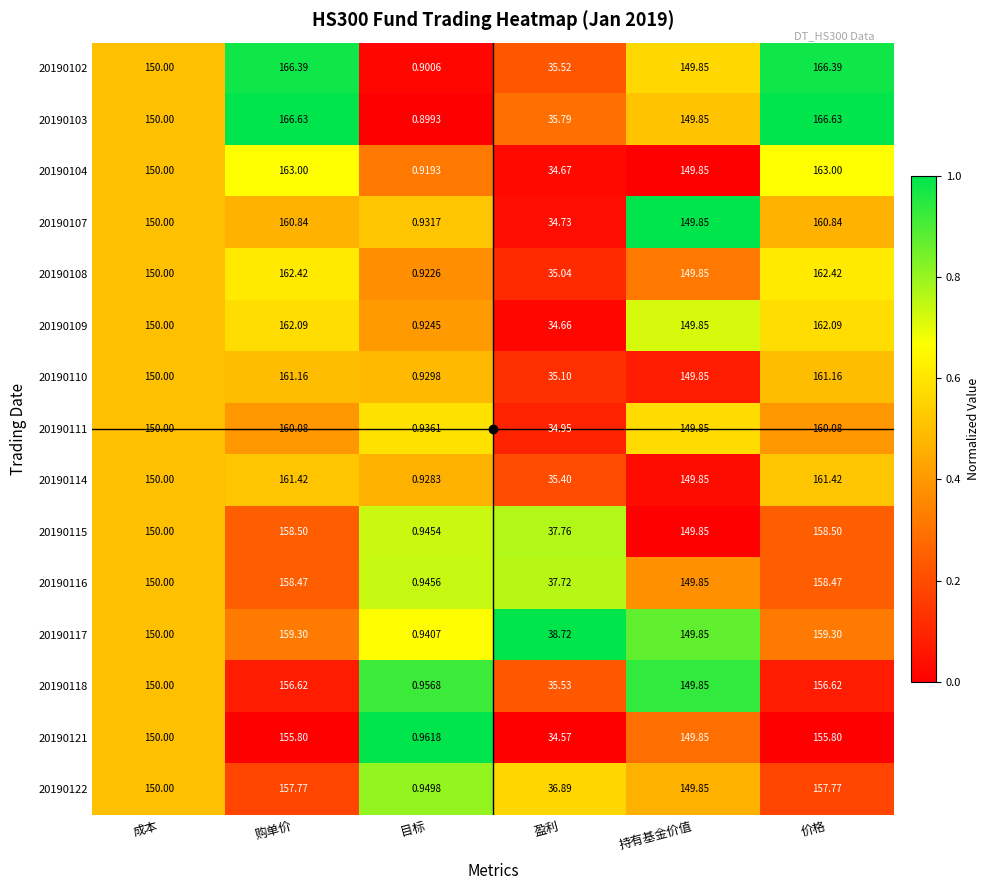

At which label is 20190109 closest to 81?

盈利